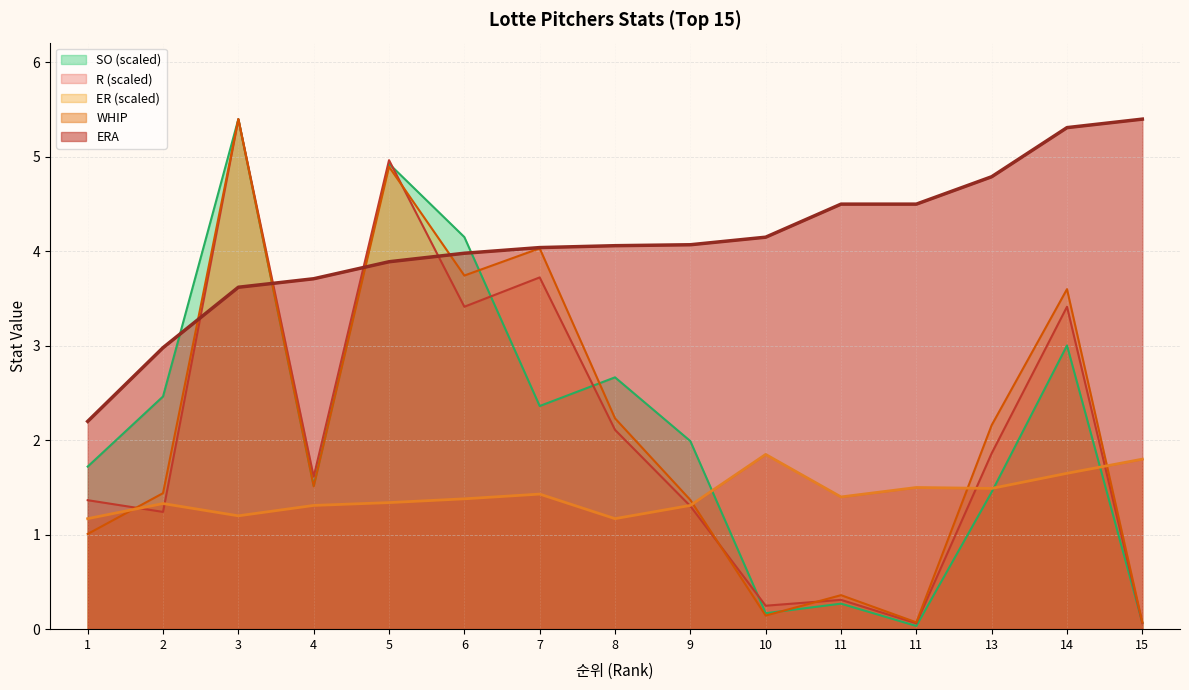

What is the sum of the ER values at 6 and 14?

7.3